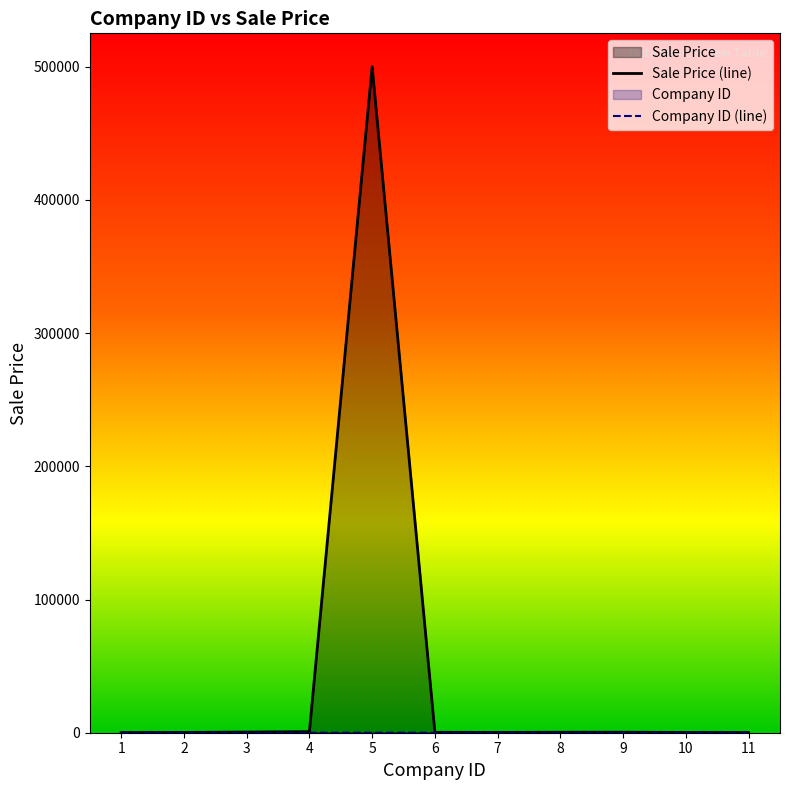

Which series has the widest spread of values?

Sale Price (line)